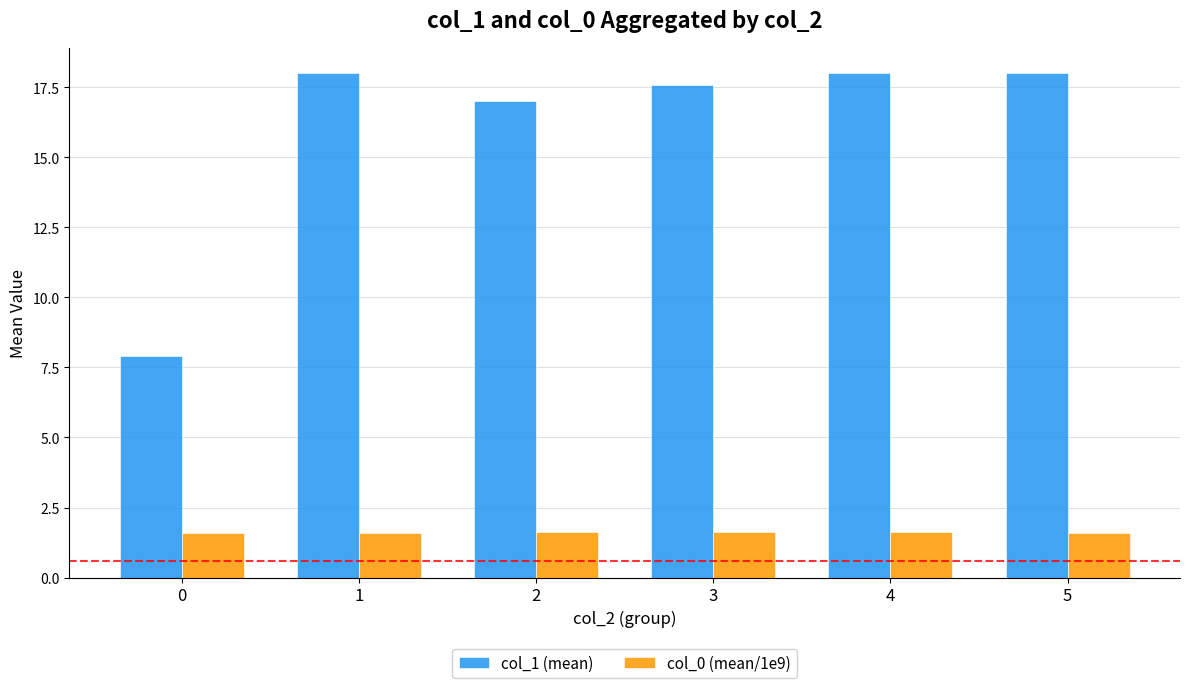

What is the minimum value for col_0 (mean/1e9)?

1.6